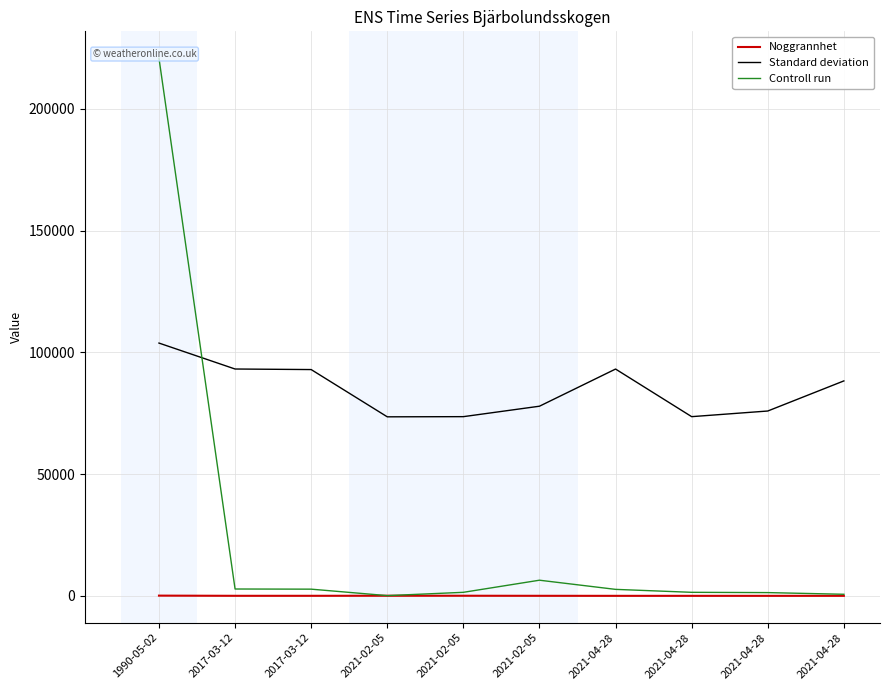

What is the total value across all series at 2021-04-28?

95820